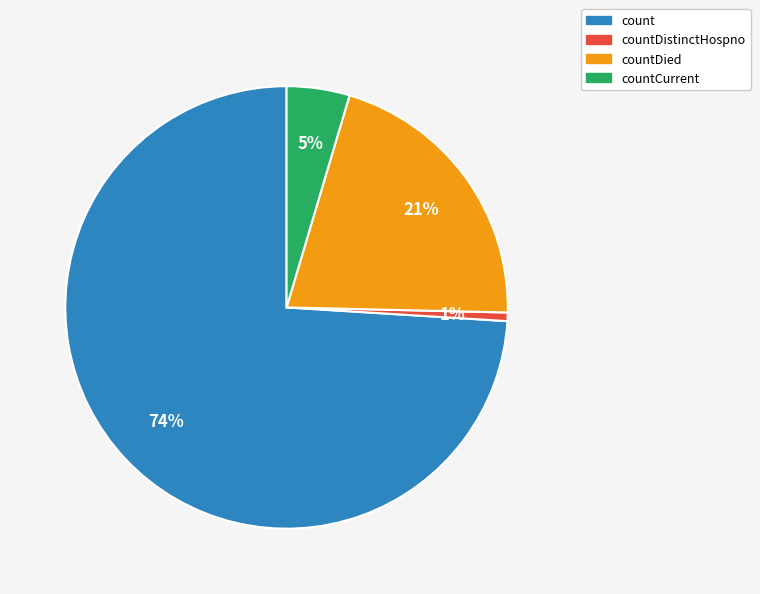

Does any single category account for the majority?

Yes